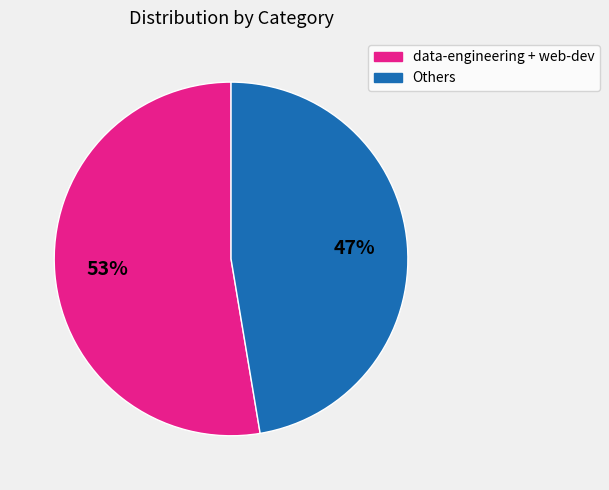

Count the number of slices in the pie.

2